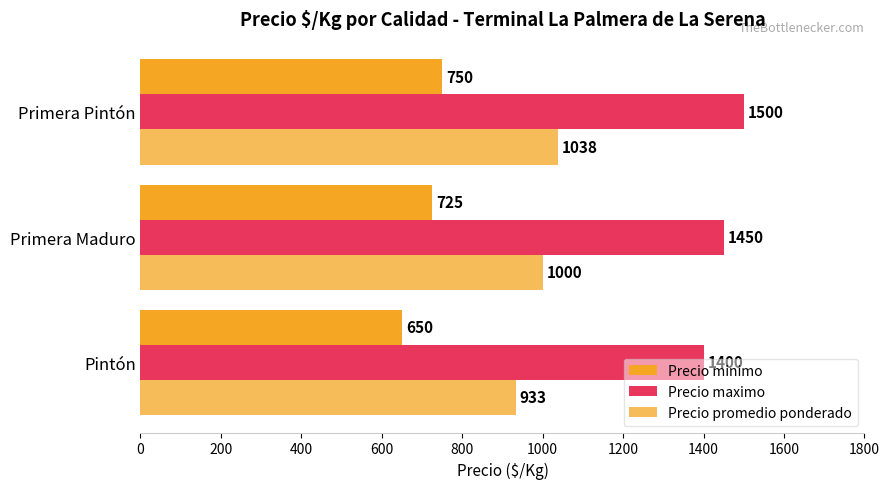

How many distinct data groups are displayed?

3